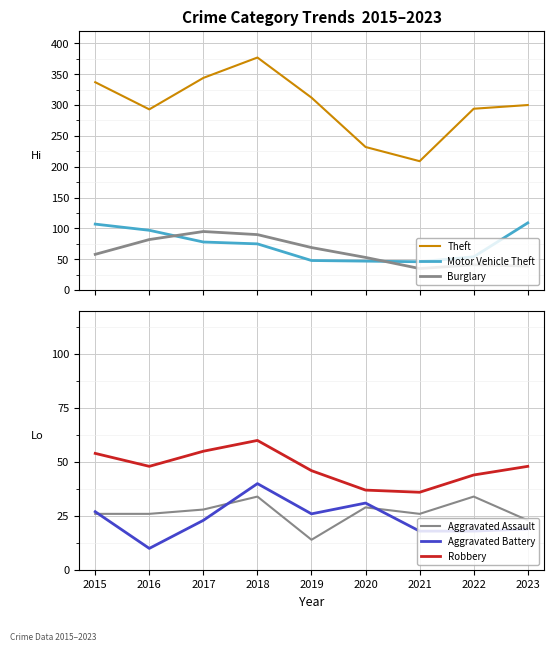

True or false: Aggravated Assault has more than 2 interior local peaks.

True